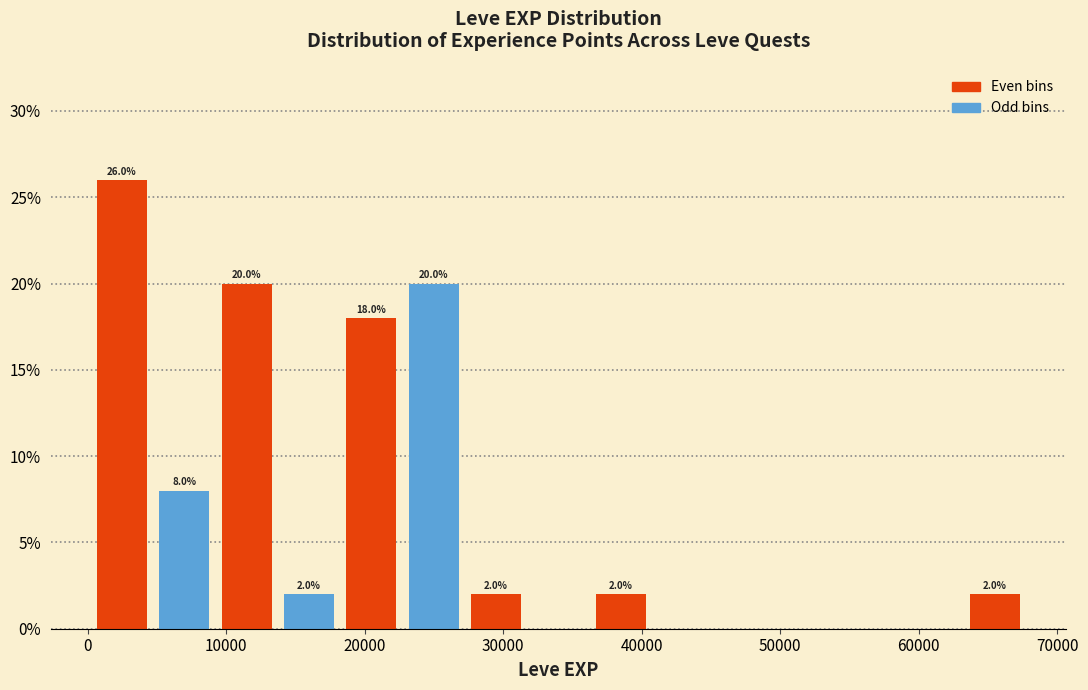

Which range on the x-axis has the tallest bar?

0 to 5000